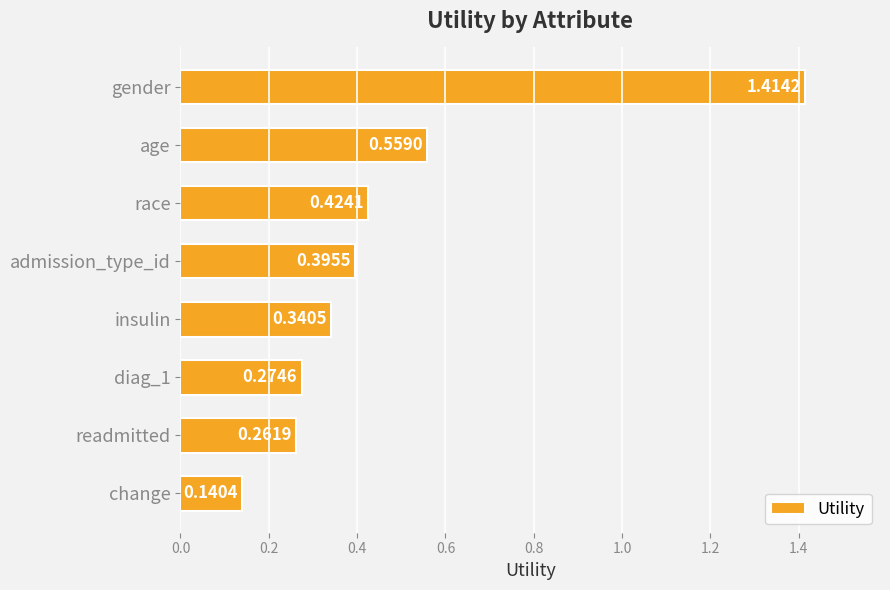

Which category has the lowest value across all series?

change